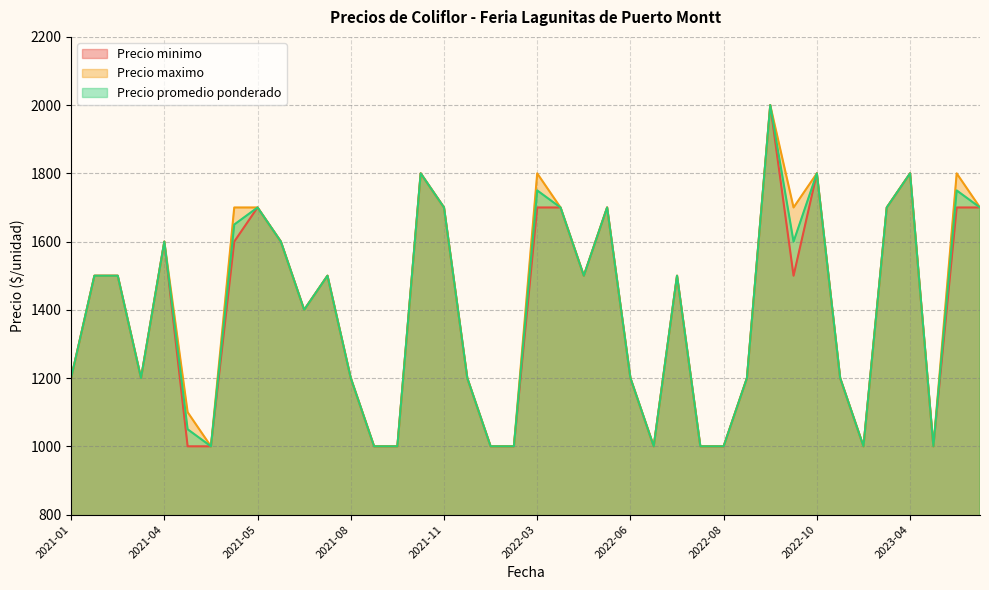

What is the value of the Precio minimo point at the 36th from the left?

1700